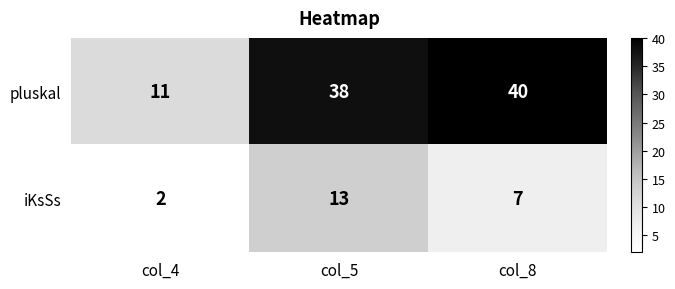

At how many categories does at least one series exceed 5?

3